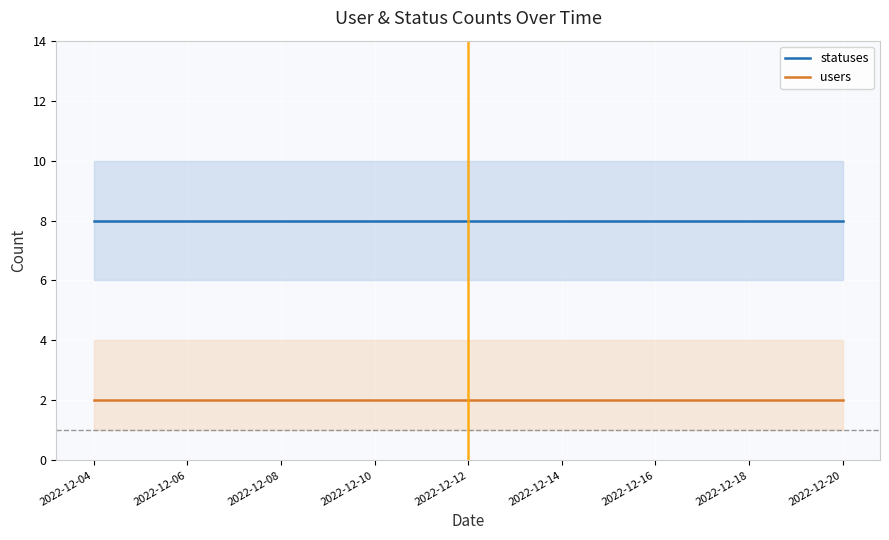

What is the label of the 17th point from the right?

2022-12-04